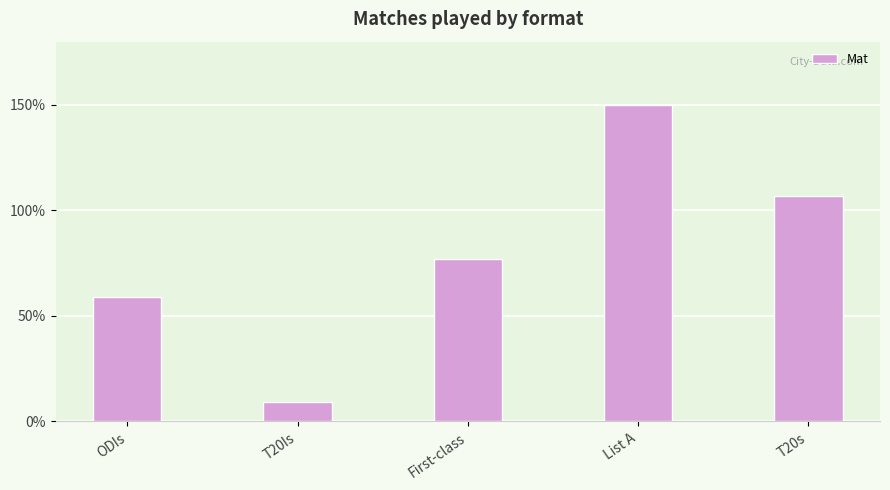

The value at T20s is 180. True or false?

False